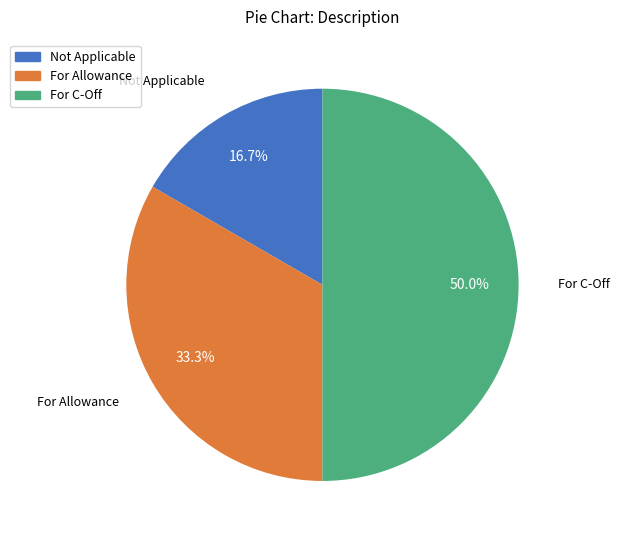

The Not Applicable slice represents 5% of the pie. True or false?

False